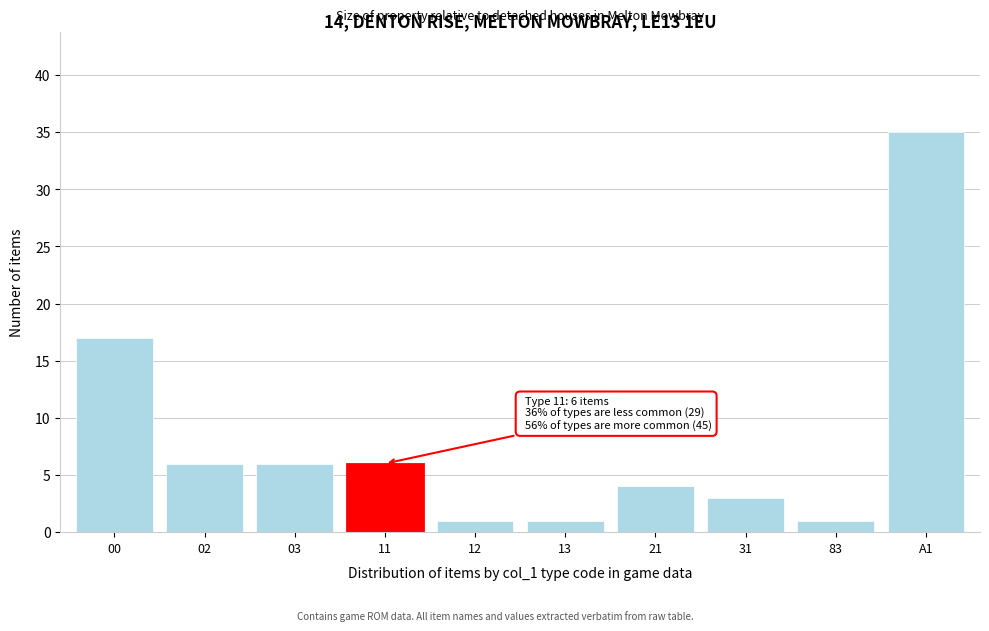

Reading right to left, list all the values displayed in this chart.

35	1	3	4	1	1	6	6	6	17